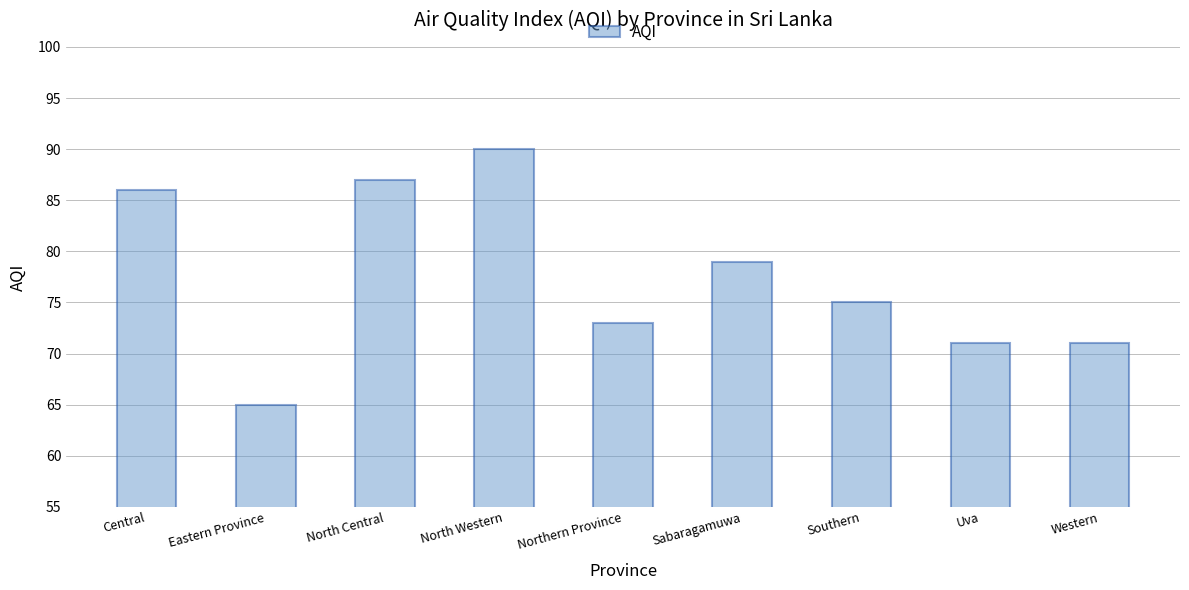

What is the minimum value shown in the chart?

65